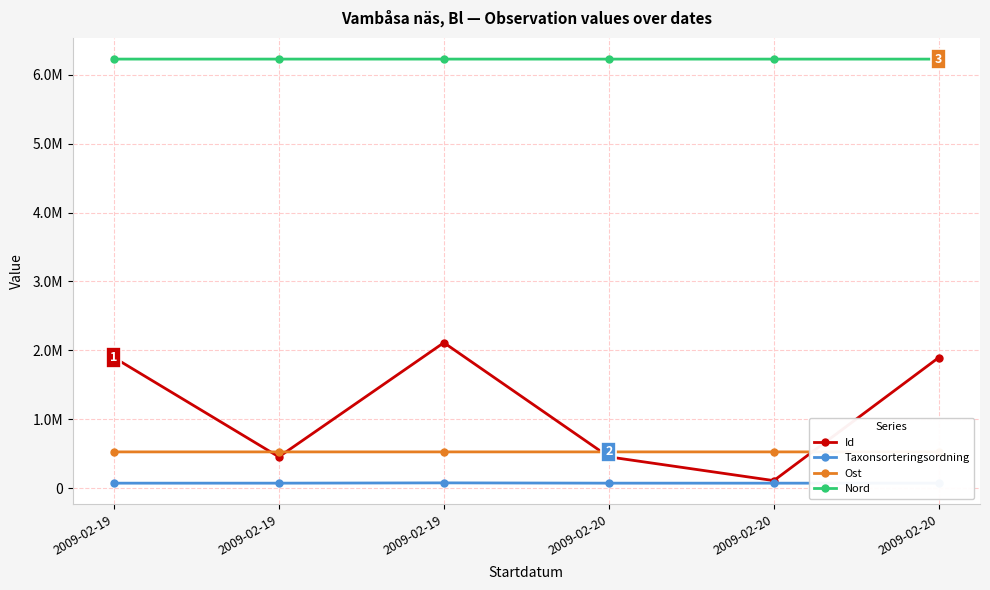

What is the maximum value for Nord?

6226593.8